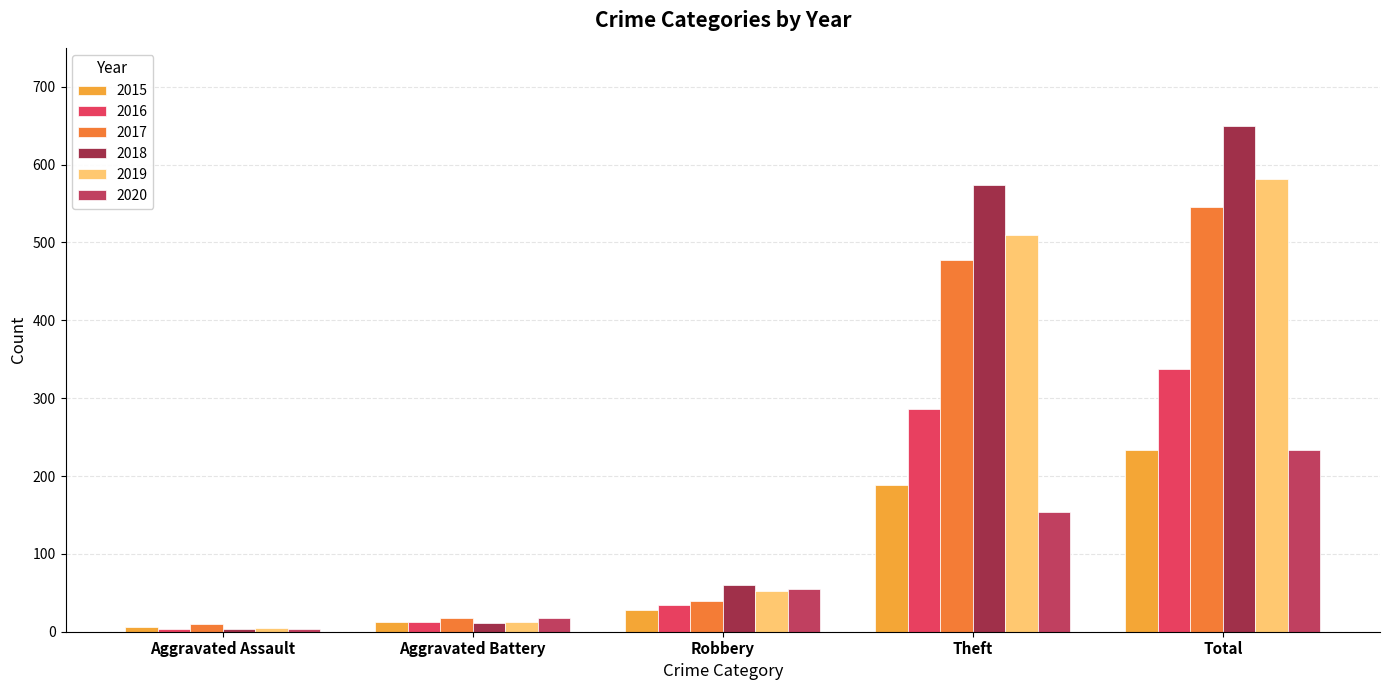

What is the highest value of the 2020 series?

233